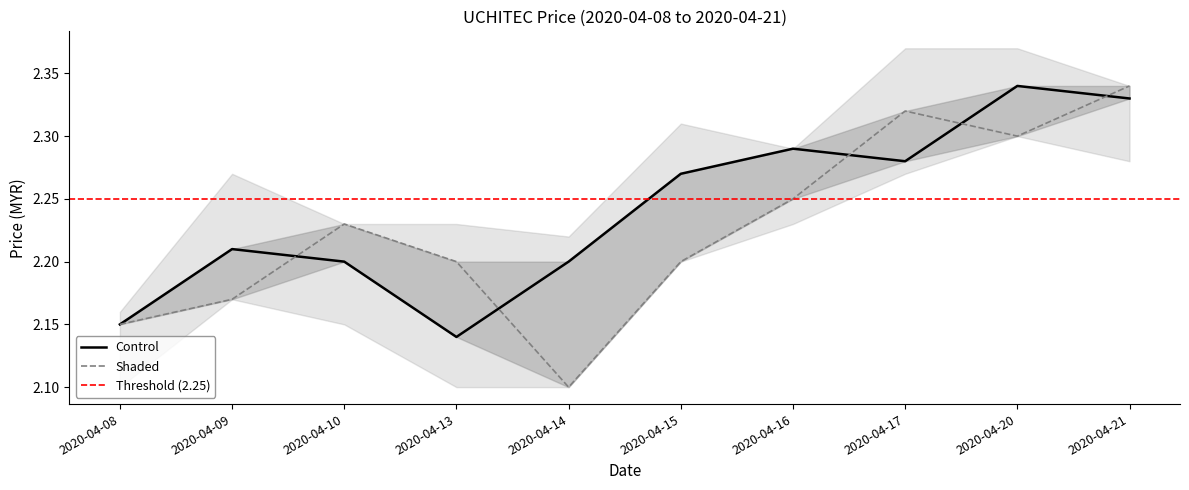

Reading left to right, transcribe all the data shown in this chart.

close: 2020-04-08=2.1	2020-04-09=2.2	2020-04-10=2.2	2020-04-13=2.1	2020-04-14=2.2	2020-04-15=2.3	2020-04-16=2.3	2020-04-17=2.3	2020-04-20=2.3	2020-04-21=2.3
open: 2020-04-08=2.1	2020-04-09=2.2	2020-04-10=2.2	2020-04-13=2.2	2020-04-14=2.1	2020-04-15=2.2	2020-04-16=2.2	2020-04-17=2.3	2020-04-20=2.3	2020-04-21=2.3